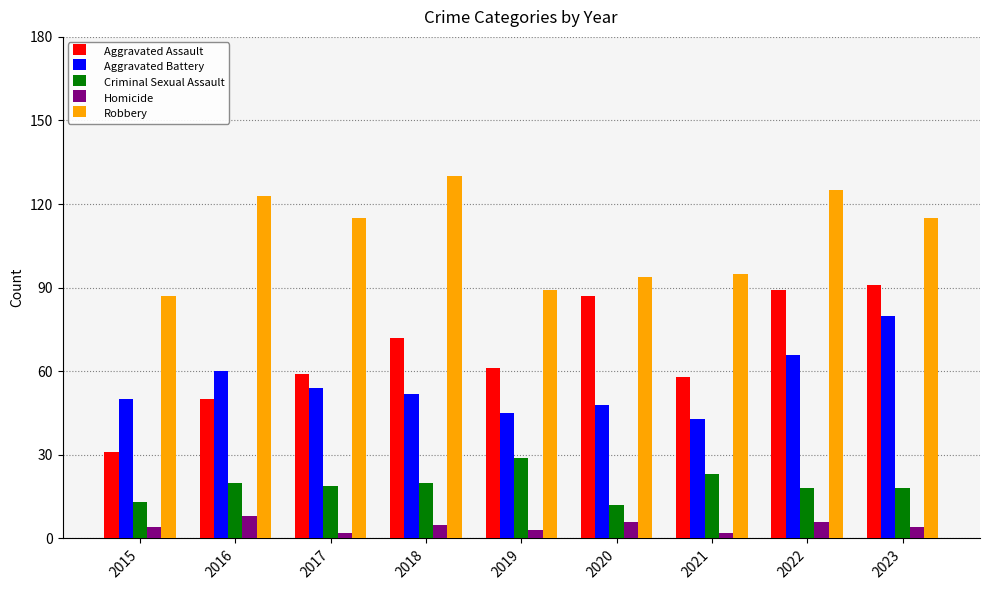

How many values in the Robbery series are below 115?

4